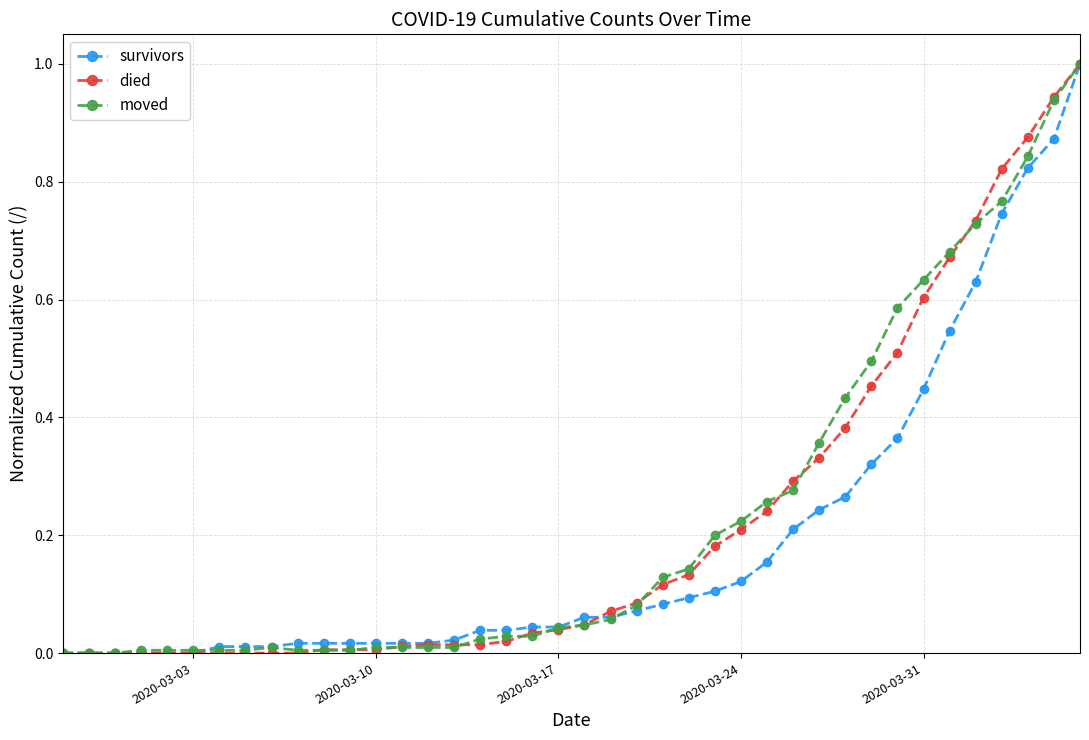

What is the greatest value displayed?

1.0